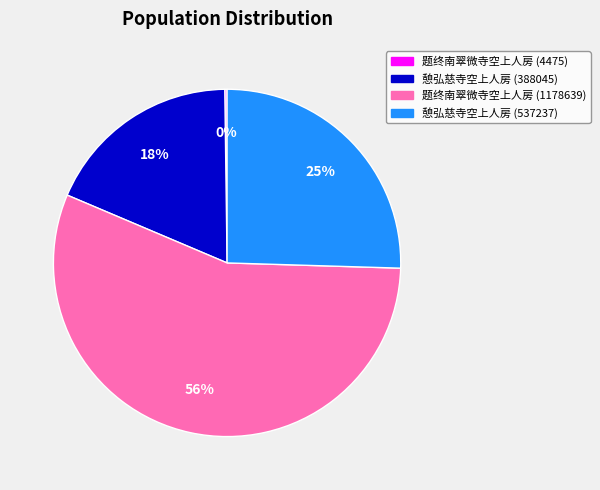

To the nearest percent, what is the difference between the 憩弘慈寺空上人房 (388045) and 憩弘慈寺空上人房 (537237) slice percentages?

7%